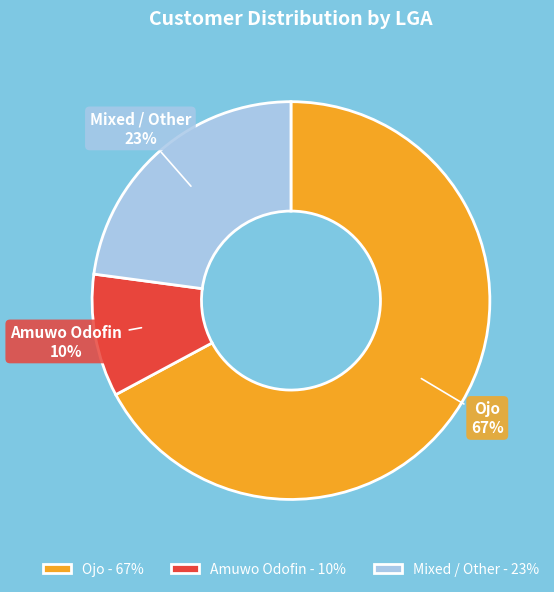

Which has a higher value, Ojo or Mixed / Other?

Ojo